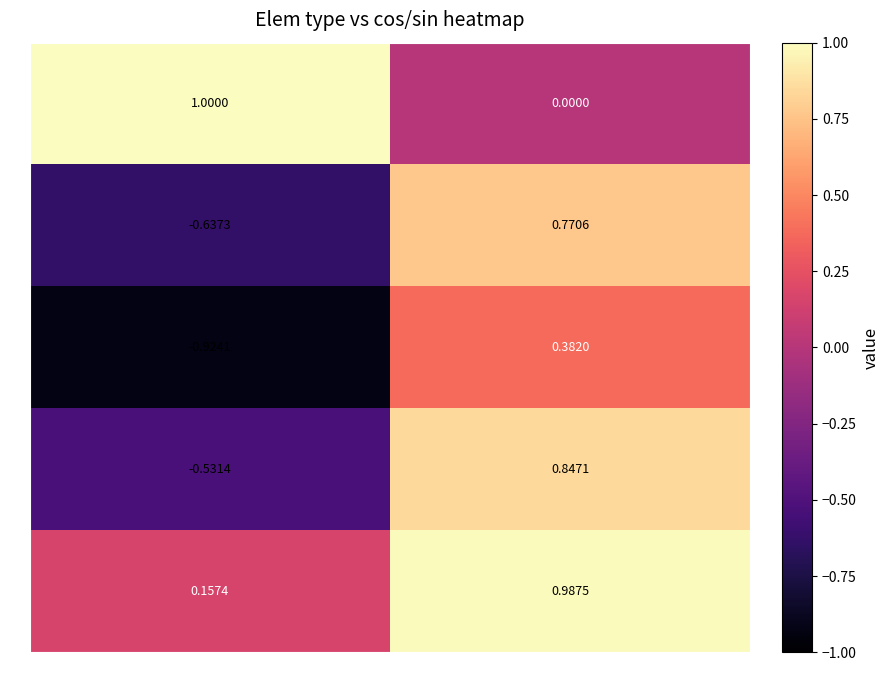

Rank the categories by 9 value from highest to lowest.

sin, cos